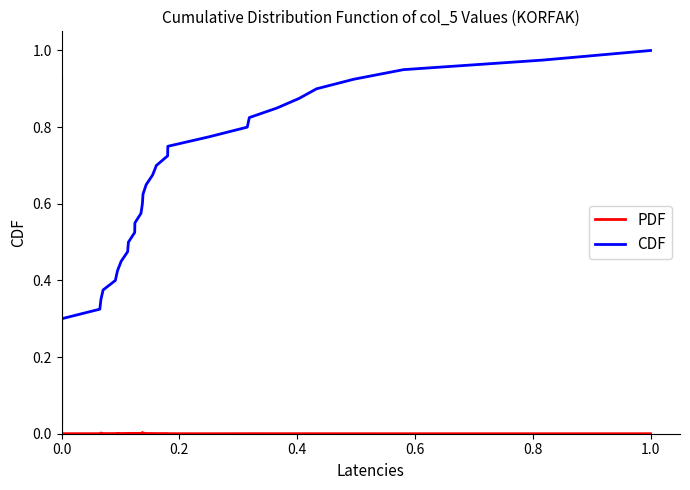

After their last crossing, which series has the higher values: CDF or PDF?

CDF